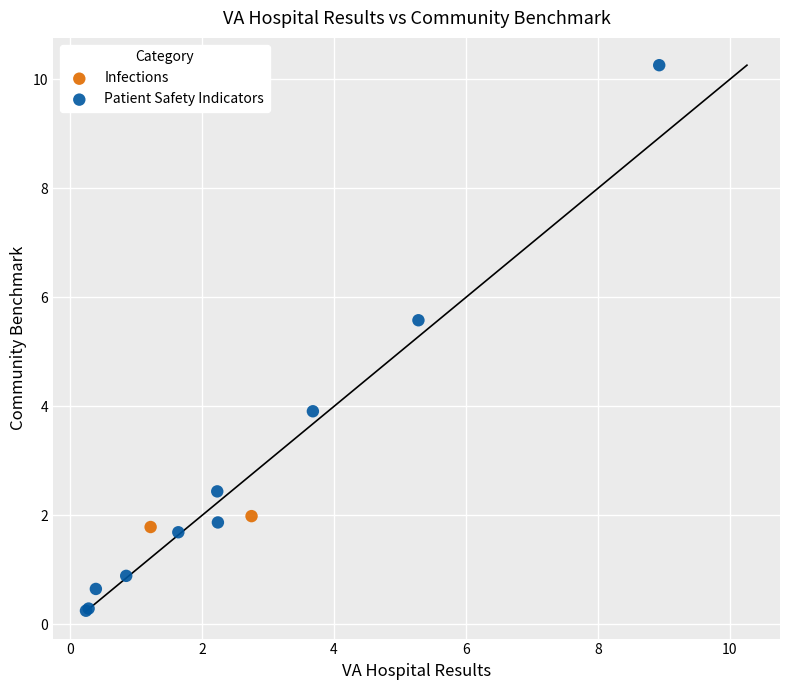

What are all the series names shown in the legend?

Infections, Patient Safety Indicators